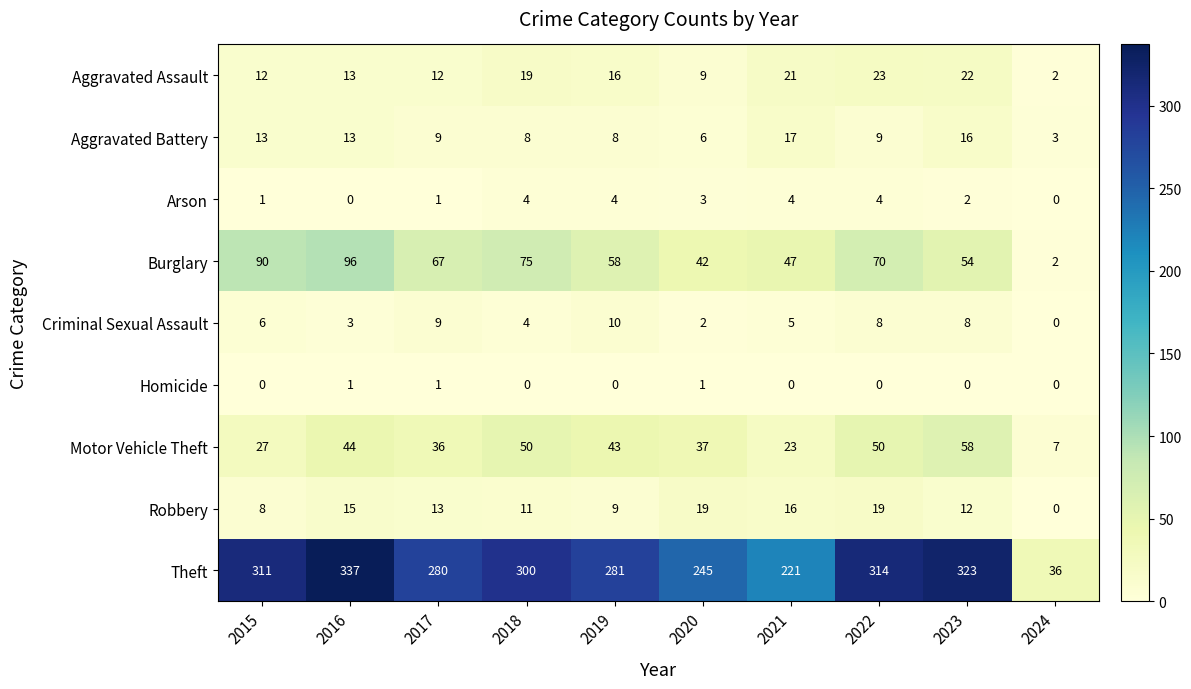

Rank the series at 2015 from lowest to highest value.

Homicide, Arson, Criminal Sexual Assault, Robbery, Aggravated Assault, Aggravated Battery, Motor Vehicle Theft, Burglary, Theft